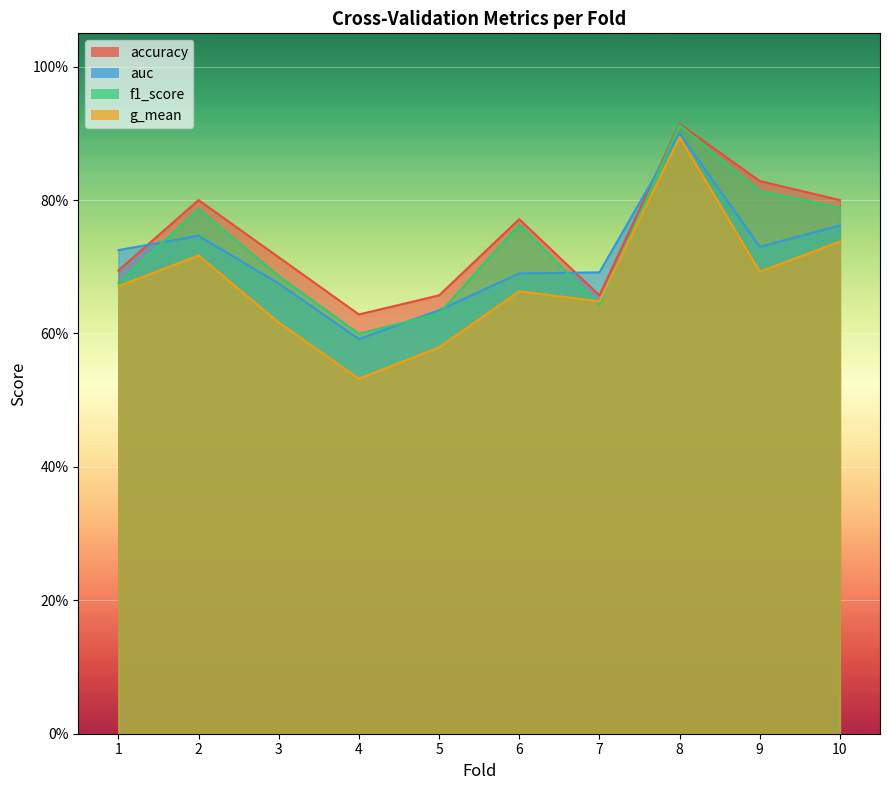

What is the total value across all series at 4?

2.4